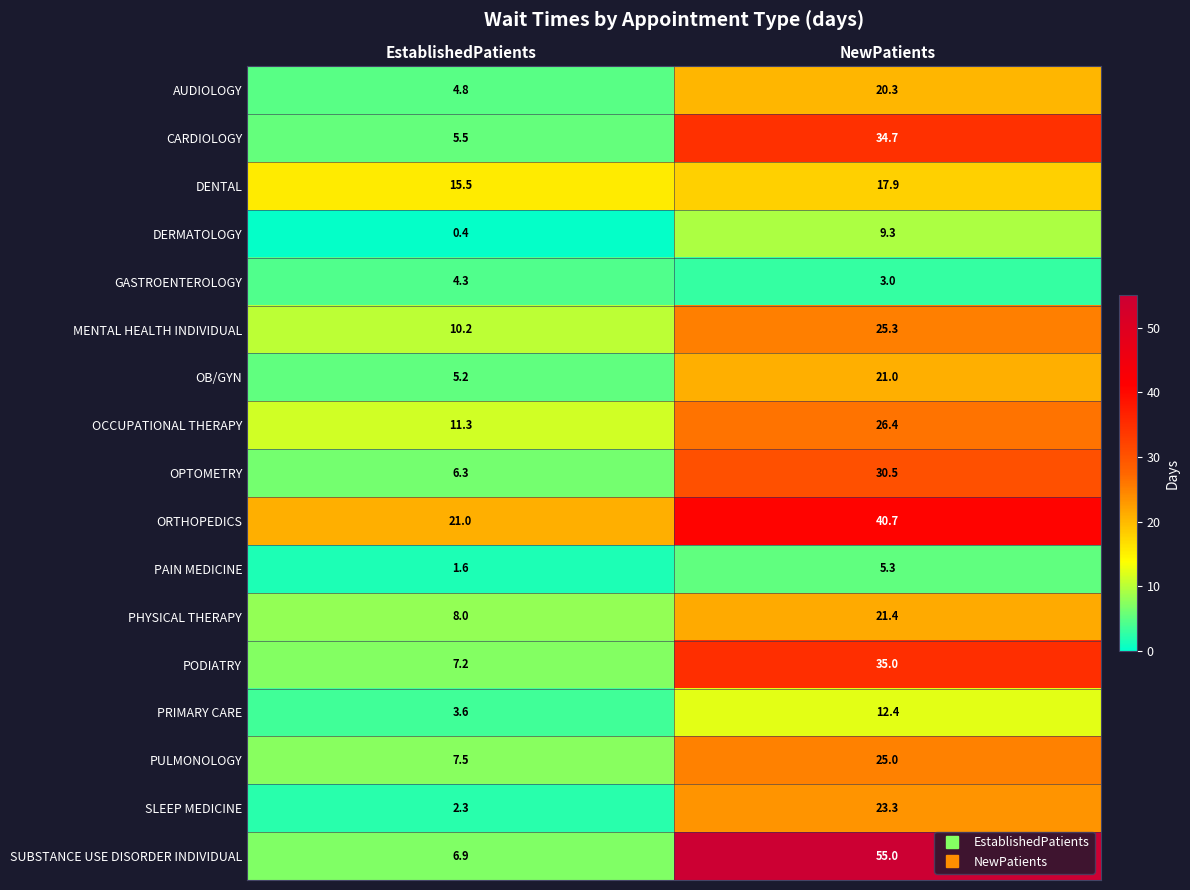

Which series changed the most between EstablishedPatients and NewPatients?

SUBSTANCE USE DISORDER INDIVIDUAL